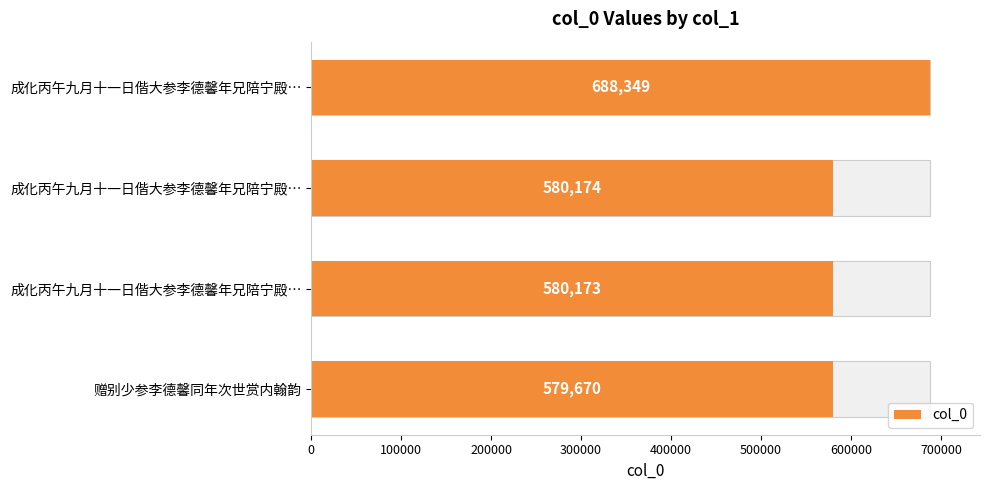

What is the average value?

607092